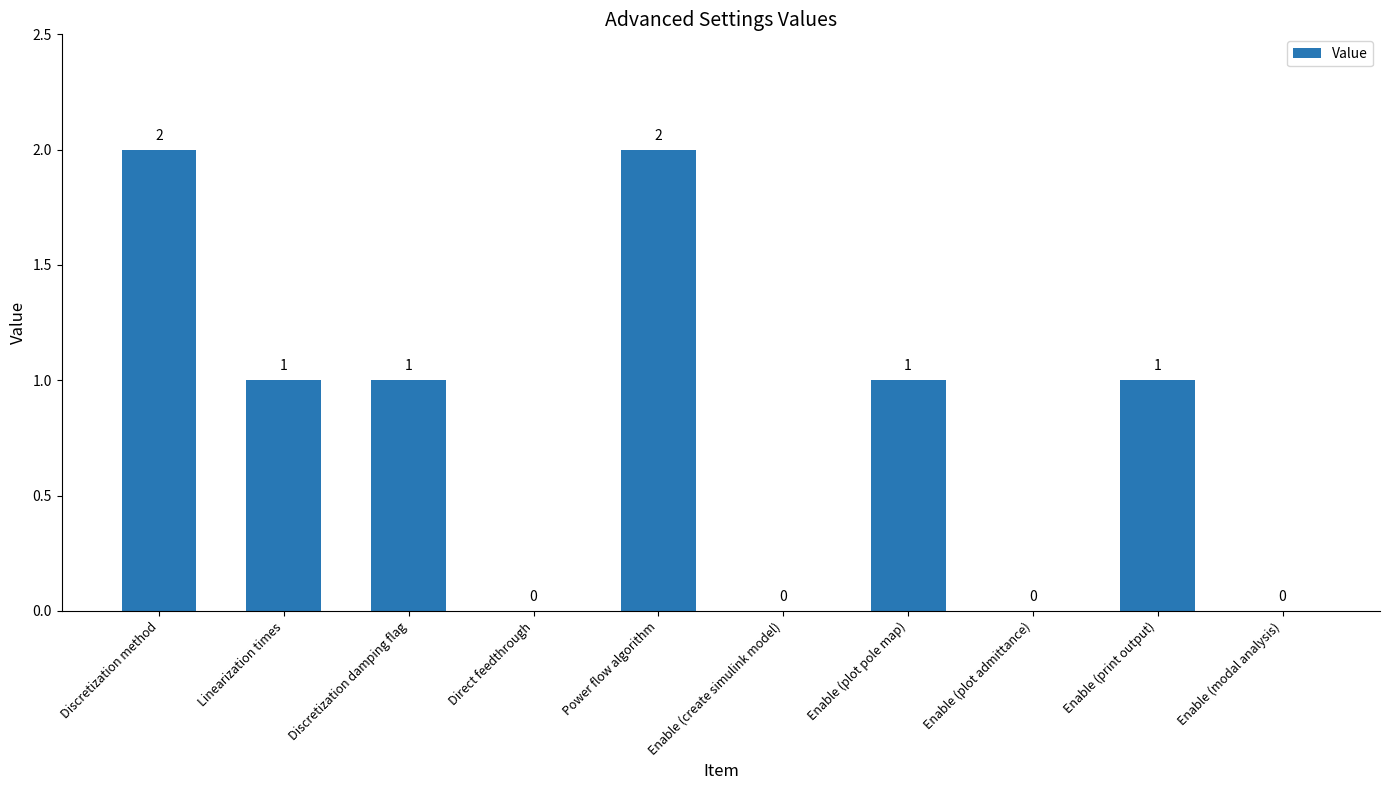

At which label does the data first exceed 1?

Discretization method